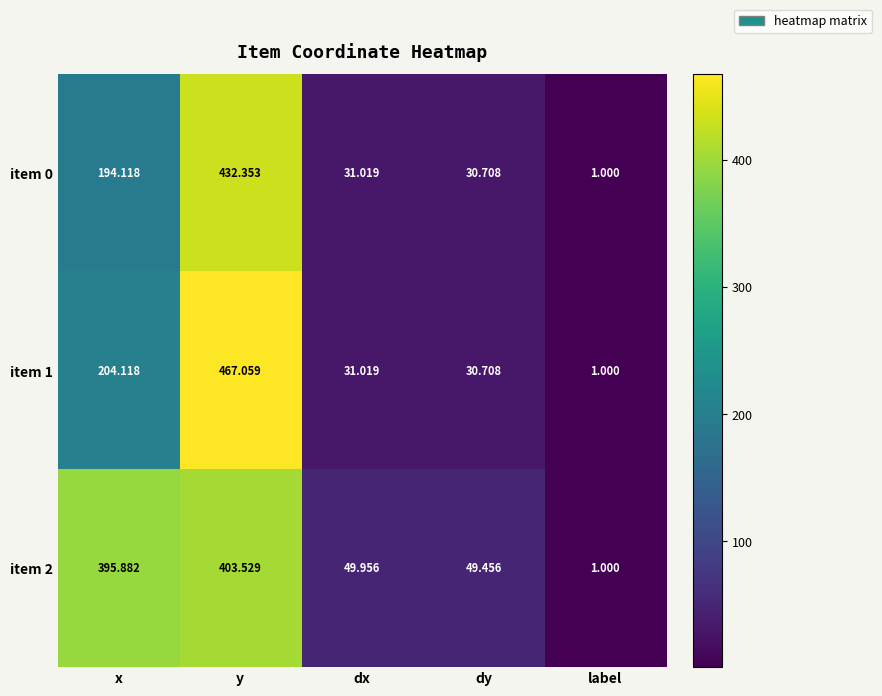

At which category does the chart reach its minimum across all series?

label